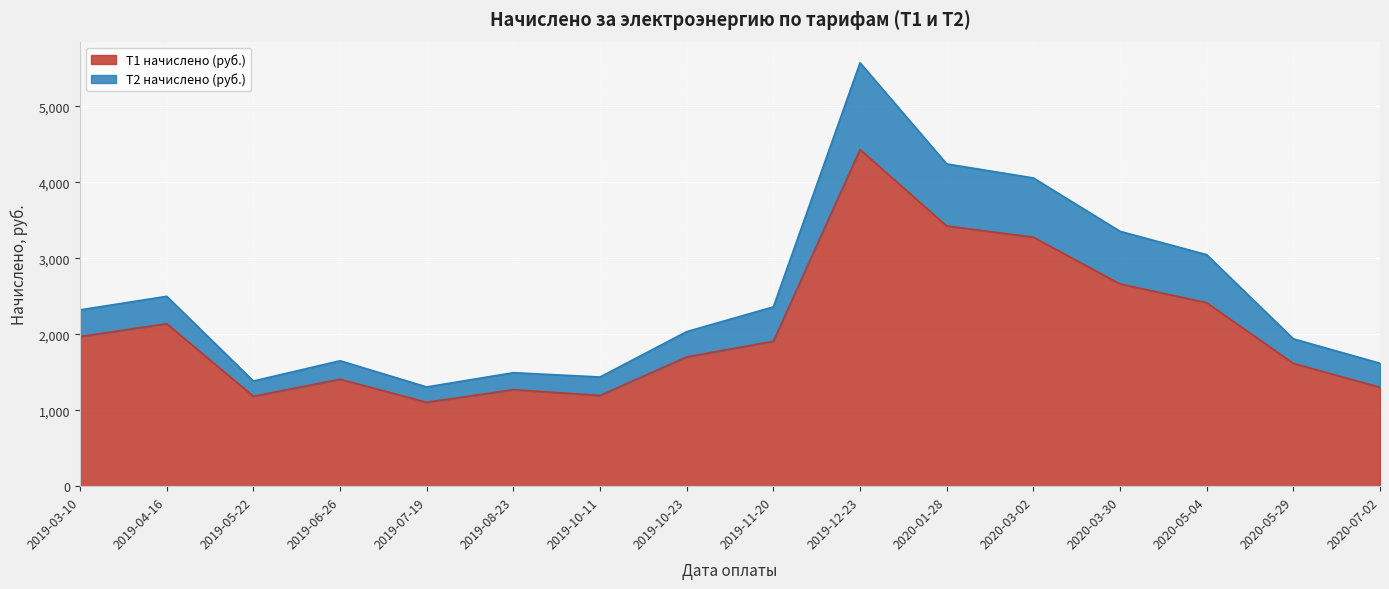

Which category has the lowest value in the Т1 начислено (руб.) series?

2019-07-19